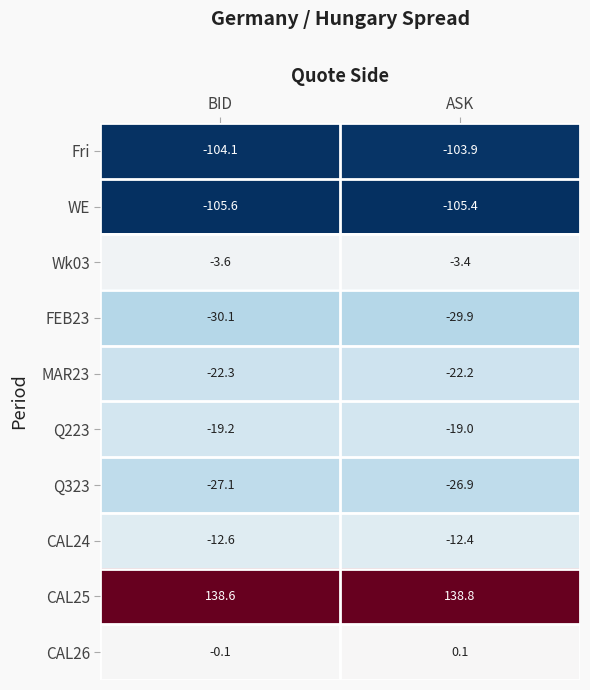

What is the sum of the WE values at ASK and BID?

-211.0